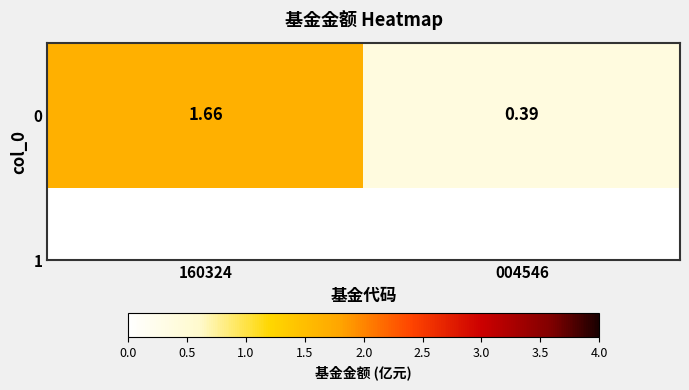

Read the value at 160324.

1.7